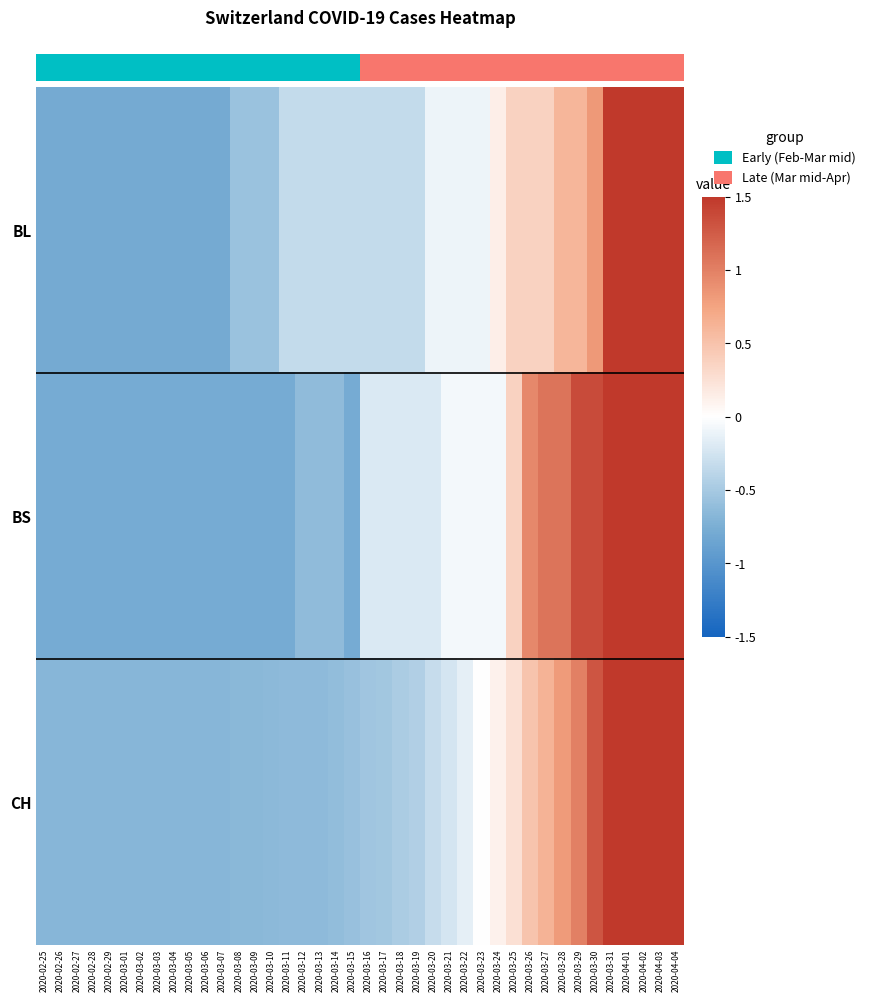

Which series has the widest spread of values?

BL